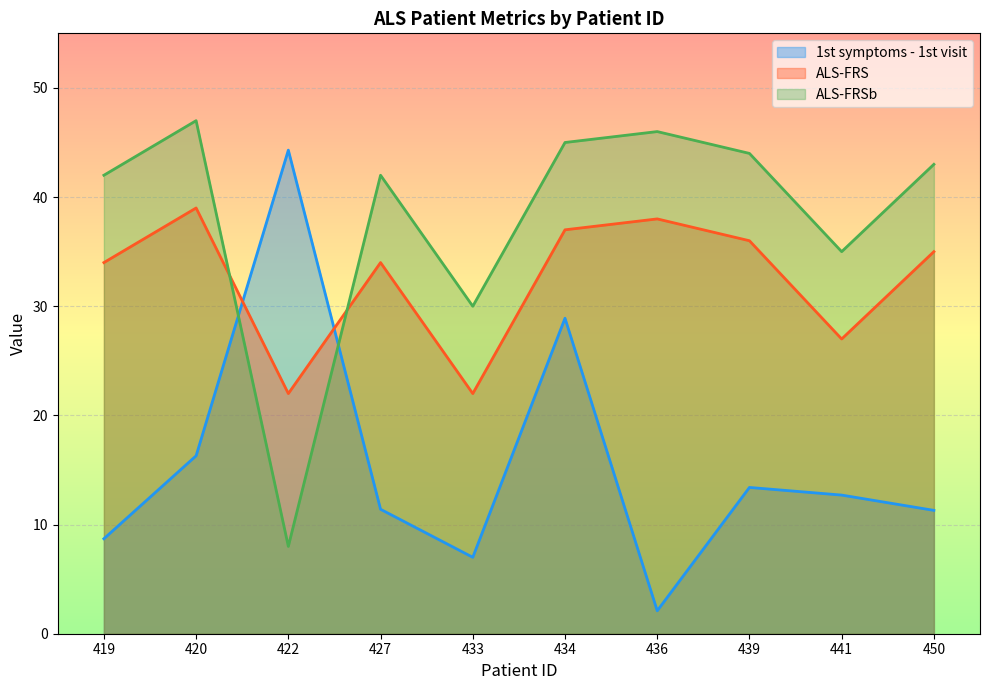

At how many categories does at least one series exceed 3?

10